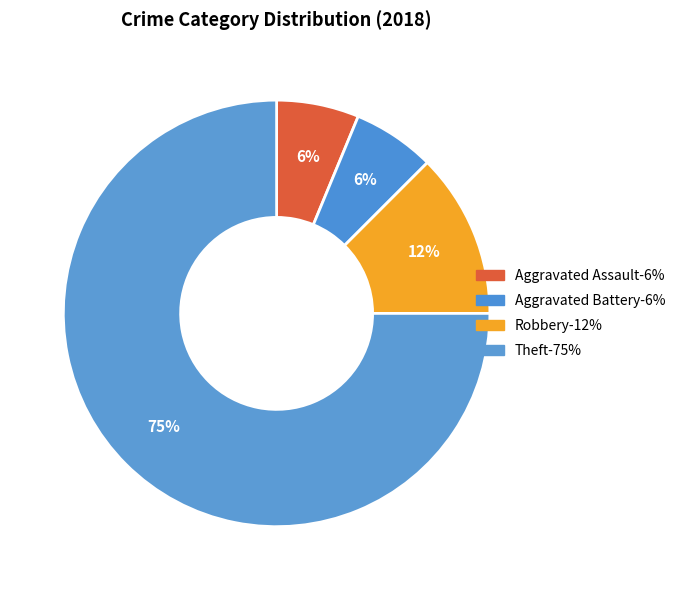

How many slices are in this pie chart?

4